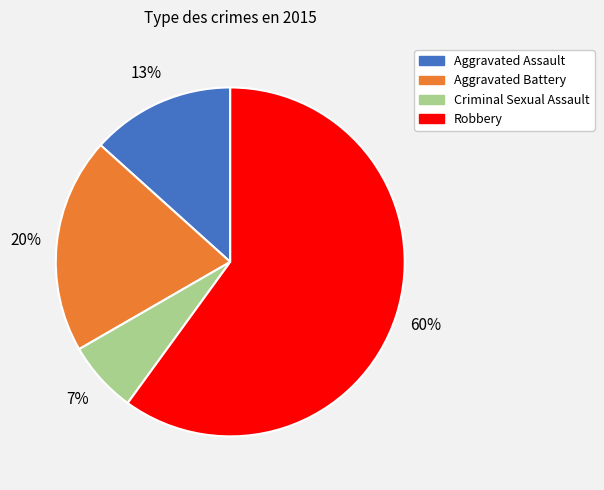

To the nearest percent, what is the average slice percentage?

25%